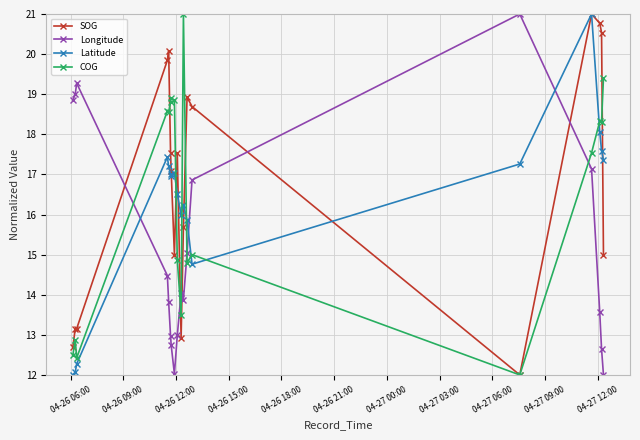

What is the minimum value shown in the chart?

12.0